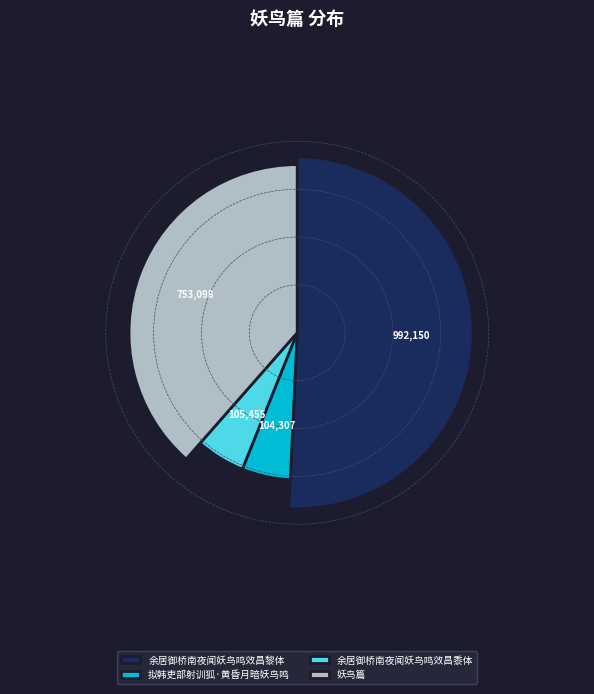

What is the change in value from 余居御桥南夜闻妖鸟鸣效昌黎体 to 拟韩吏部射训狐·黄昏月暗妖鸟鸣?

-887843